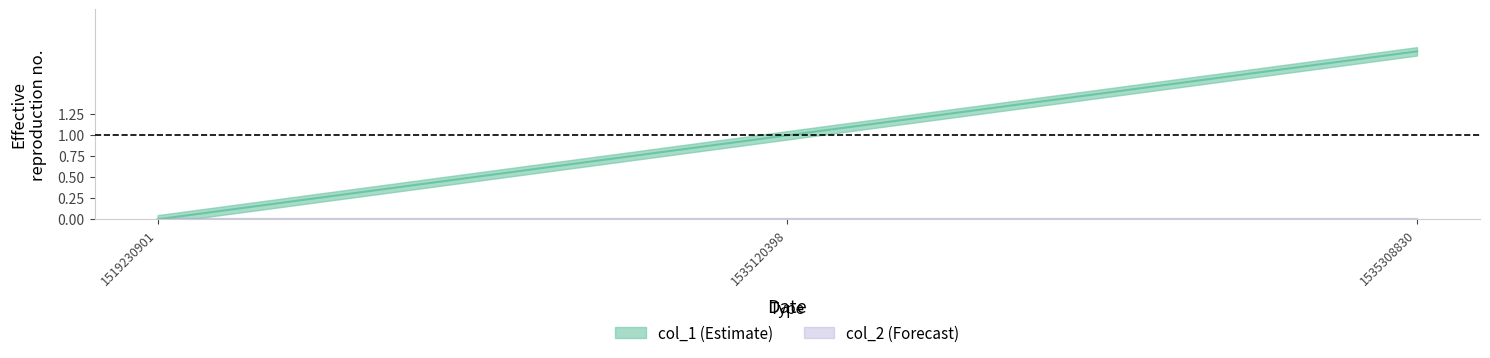

Rank the categories by value from lowest to highest.

1519230901, 1535120398, 1535308830